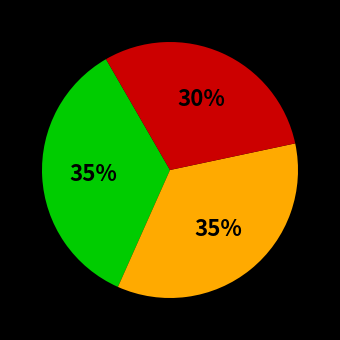

Is there any slice that represents more than half of the pie?

No